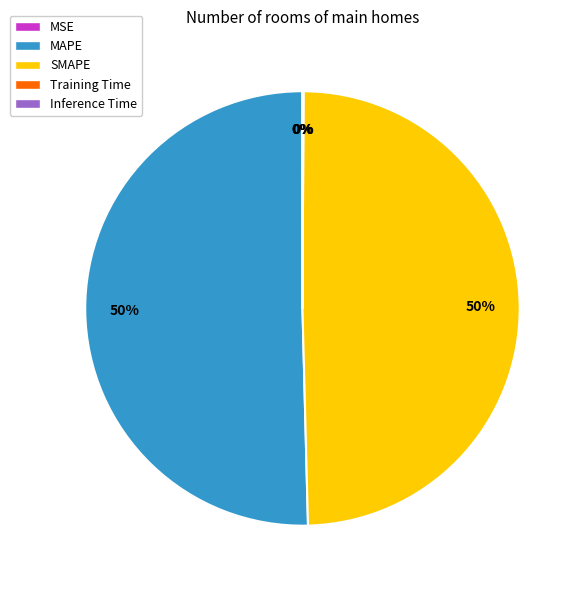

What percentage is the MAPE slice, to the nearest percent?

50%